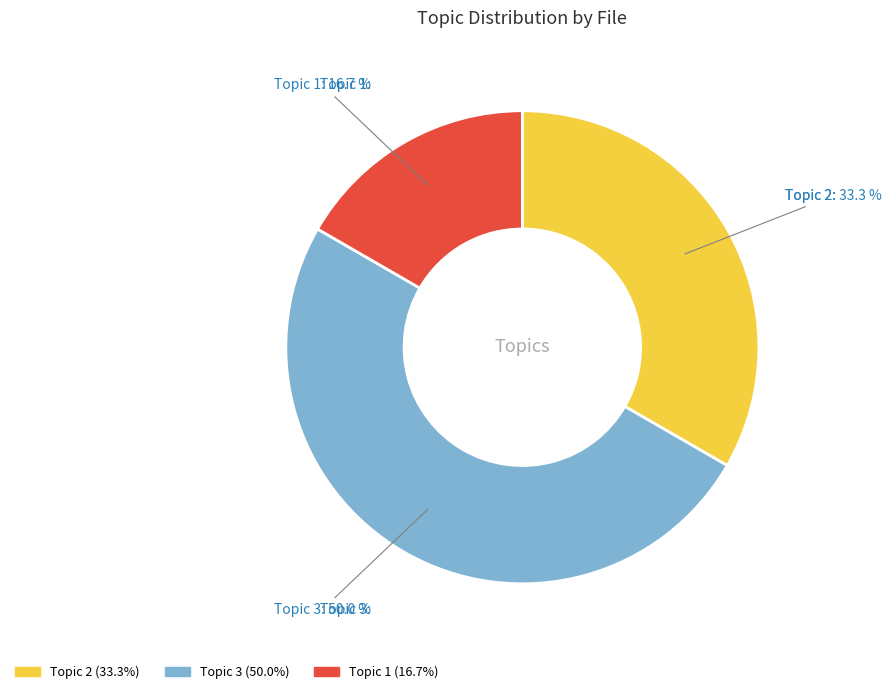

How many slices are in this pie chart?

3